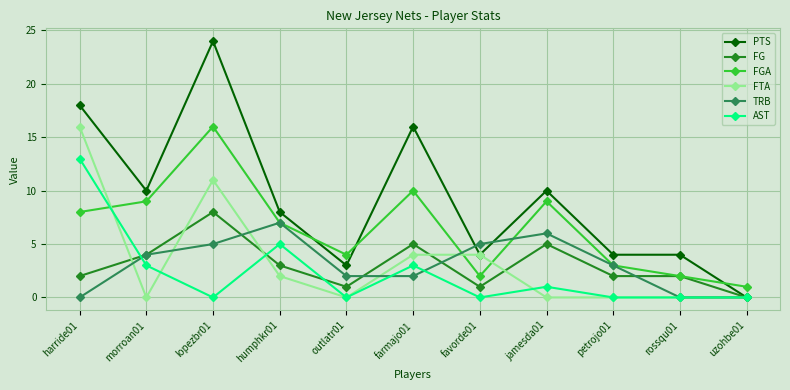

What is the total value across all series at farmajo01?

40